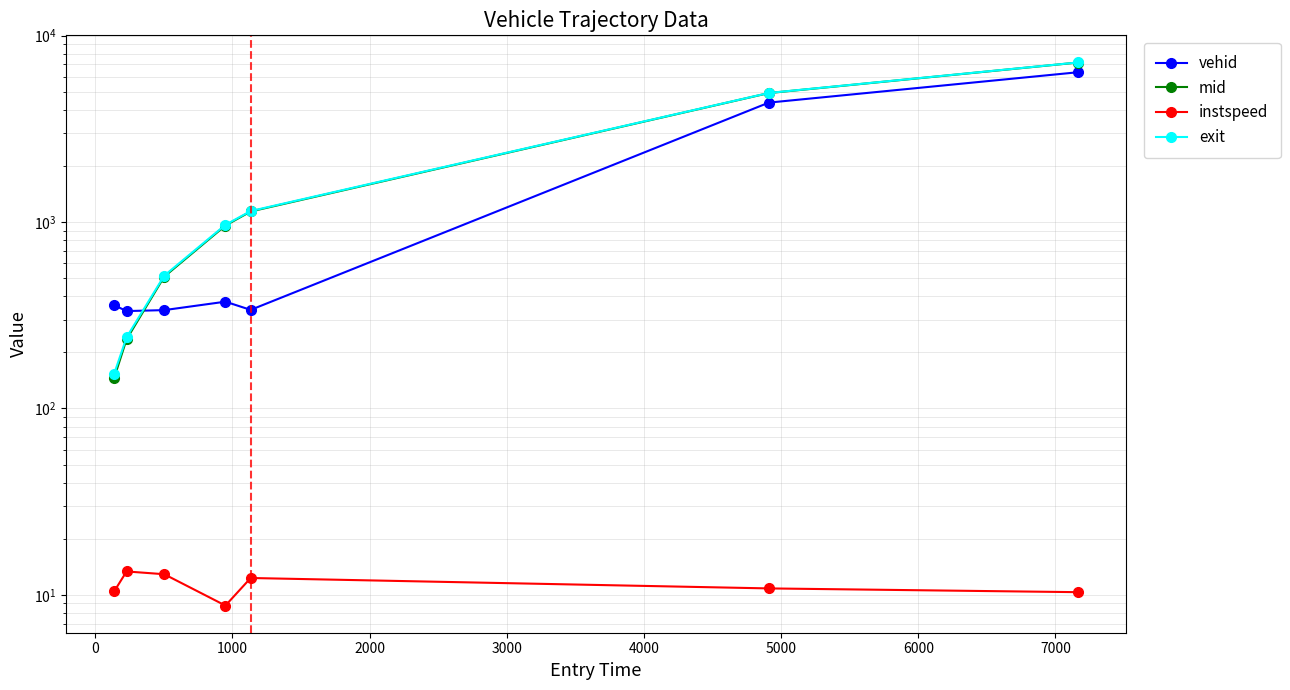

Reading left to right, what are all the values shown in this chart?

vehid: 358.0	333.0	337.0	374.0	338.0	4372.0	6358.0
mid: 146.3	235.0	509.4	958.0	1139.4	4918.5	7168.5
instspeed: 10.5	13.4	12.9	8.8	12.3	10.8	10.3
exit: 153.9	241.0	515.7	966.5	1145.7	4926.2	7175.9